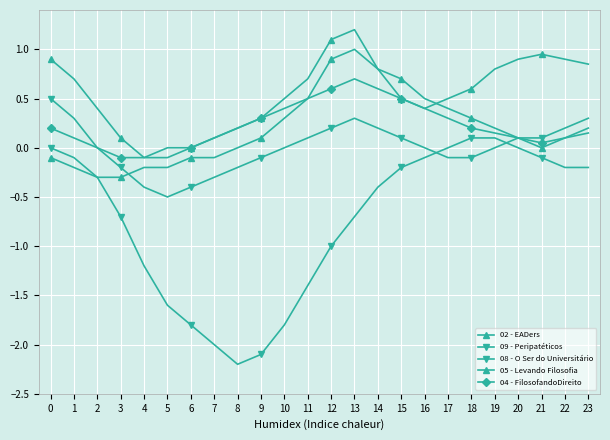

How many lines are shown in the chart?

5